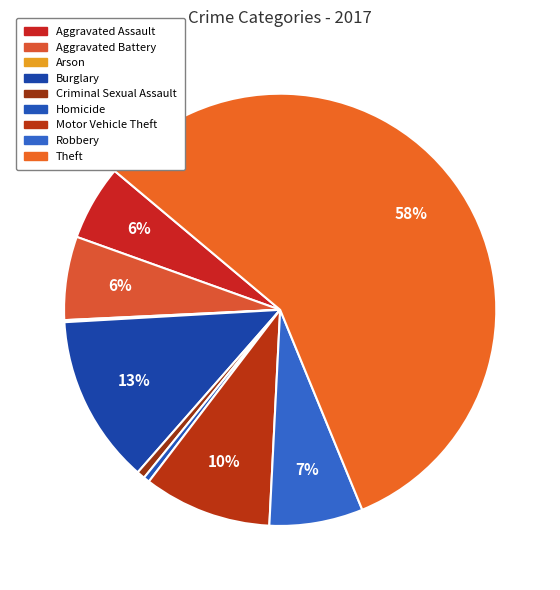

True or false: Theft accounts for 58% of the total.

True